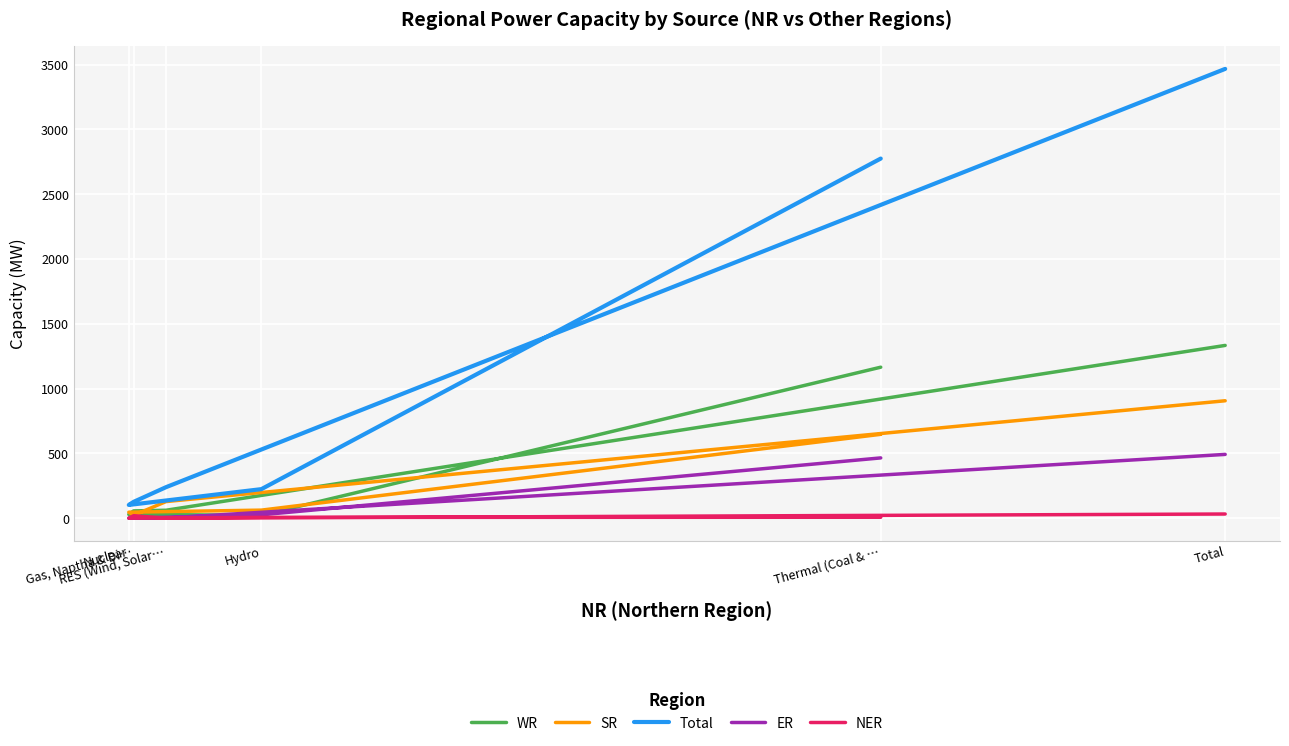

True or false: NER and WR intersect in this chart.

False